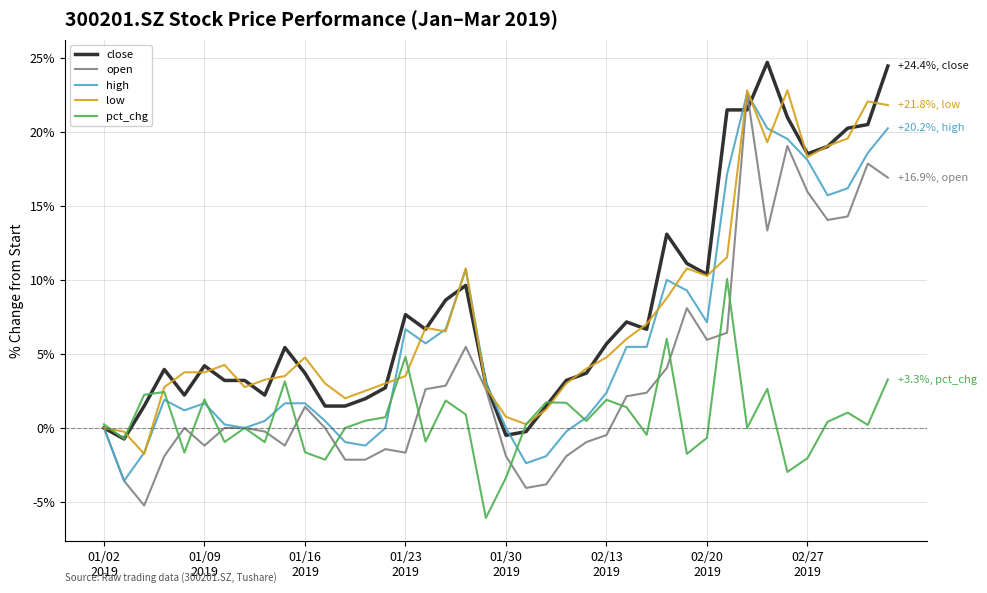

What is the average value of the open series?

3.6